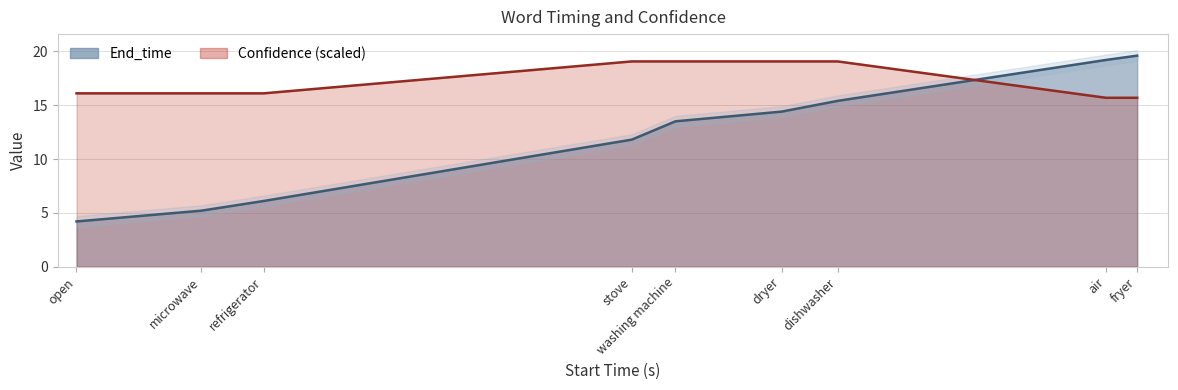

What is the difference between the End_time values at stove and dishwasher?

3.6